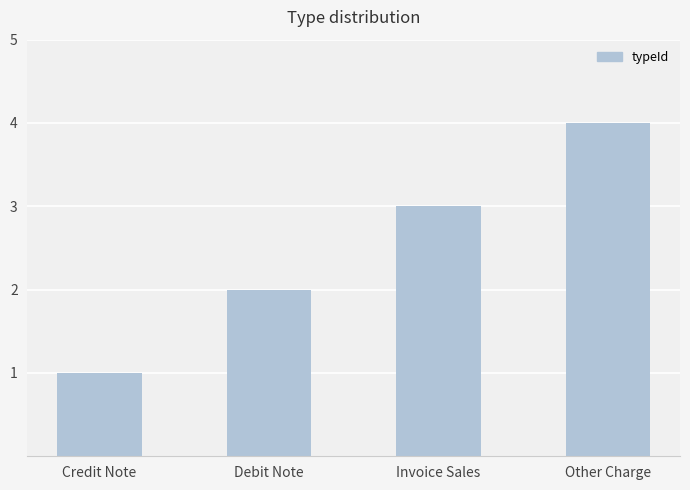

At which label is the value closest to 2?

Debit Note